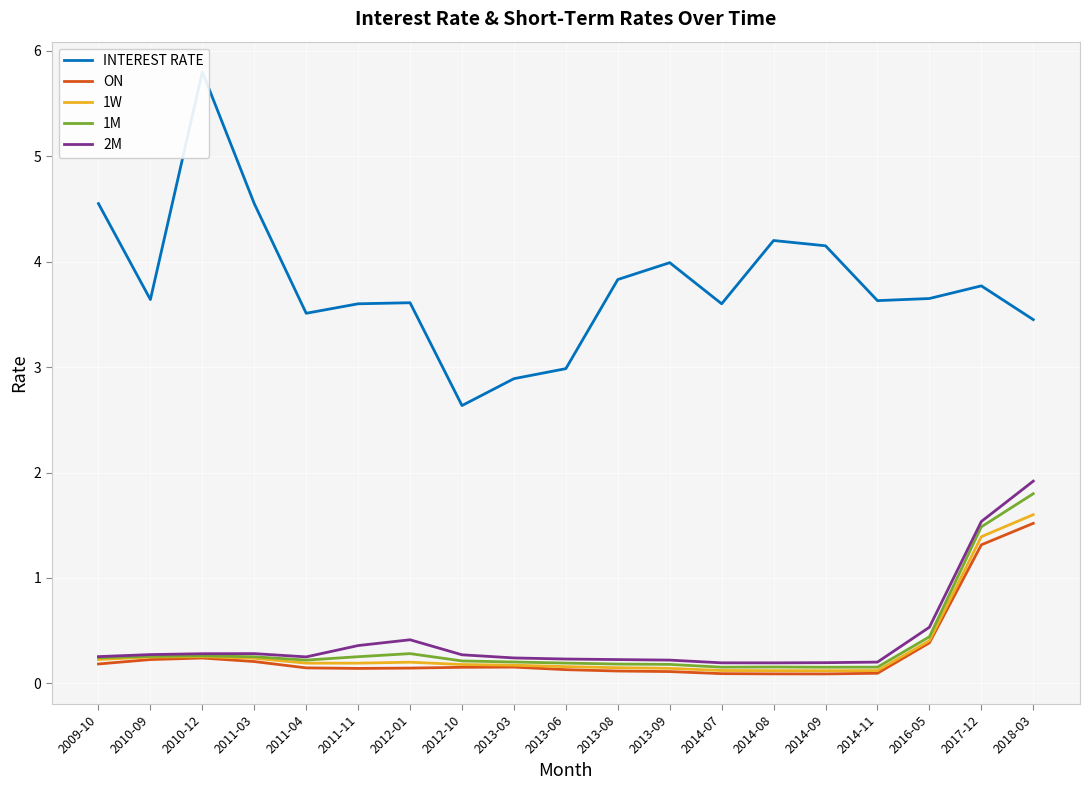

How many values in the INTEREST RATE series are below 3?

3